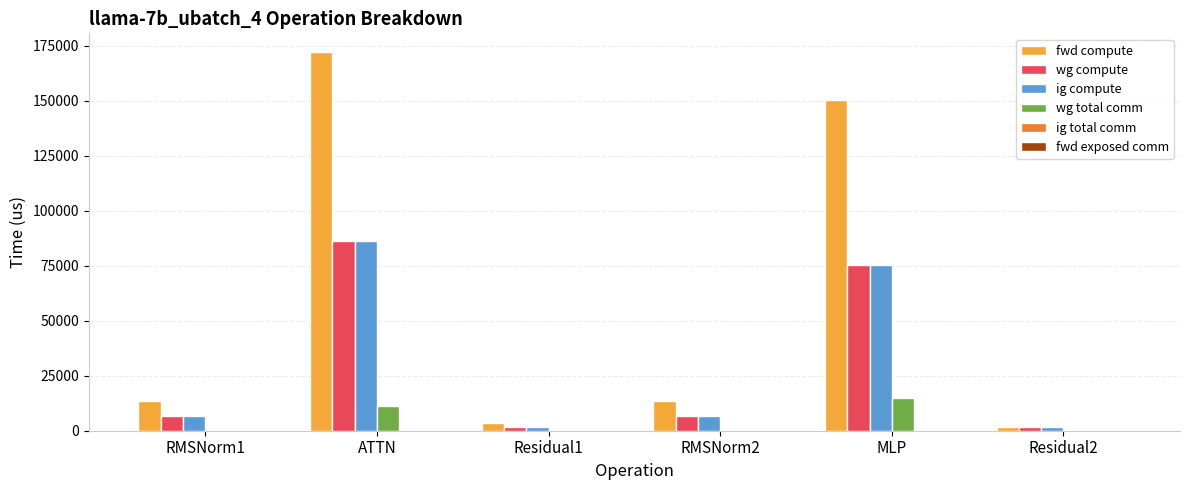

At which category is the sum across all series the highest?

ATTN